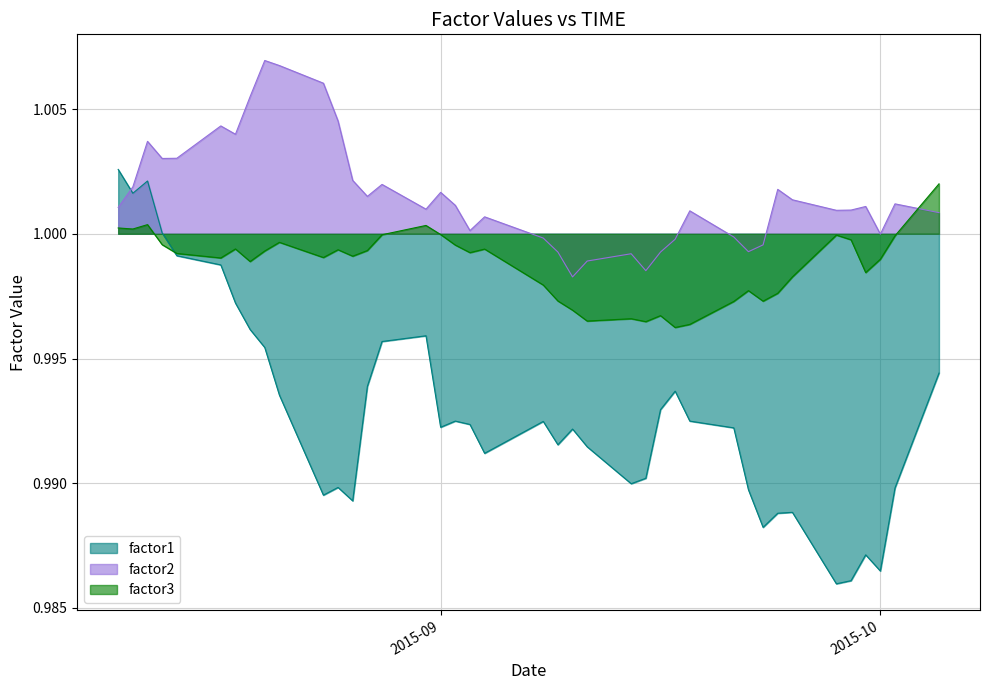

True or false: factor2 has more than 1 interior local peaks.

True